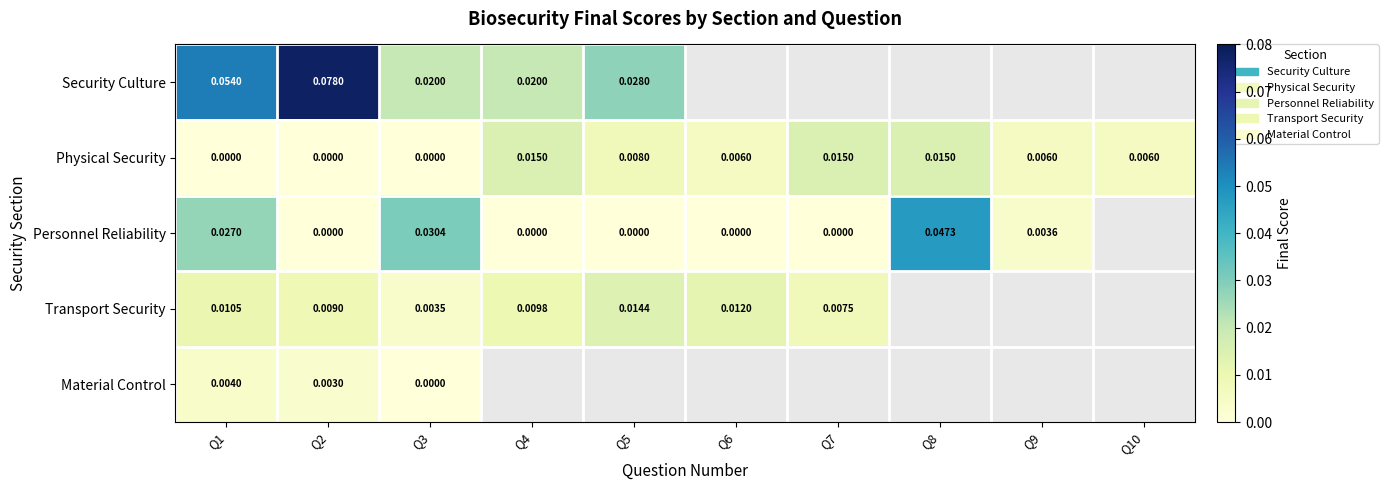

The Security Culture series shows 0.1 at Q1. True or false?

True